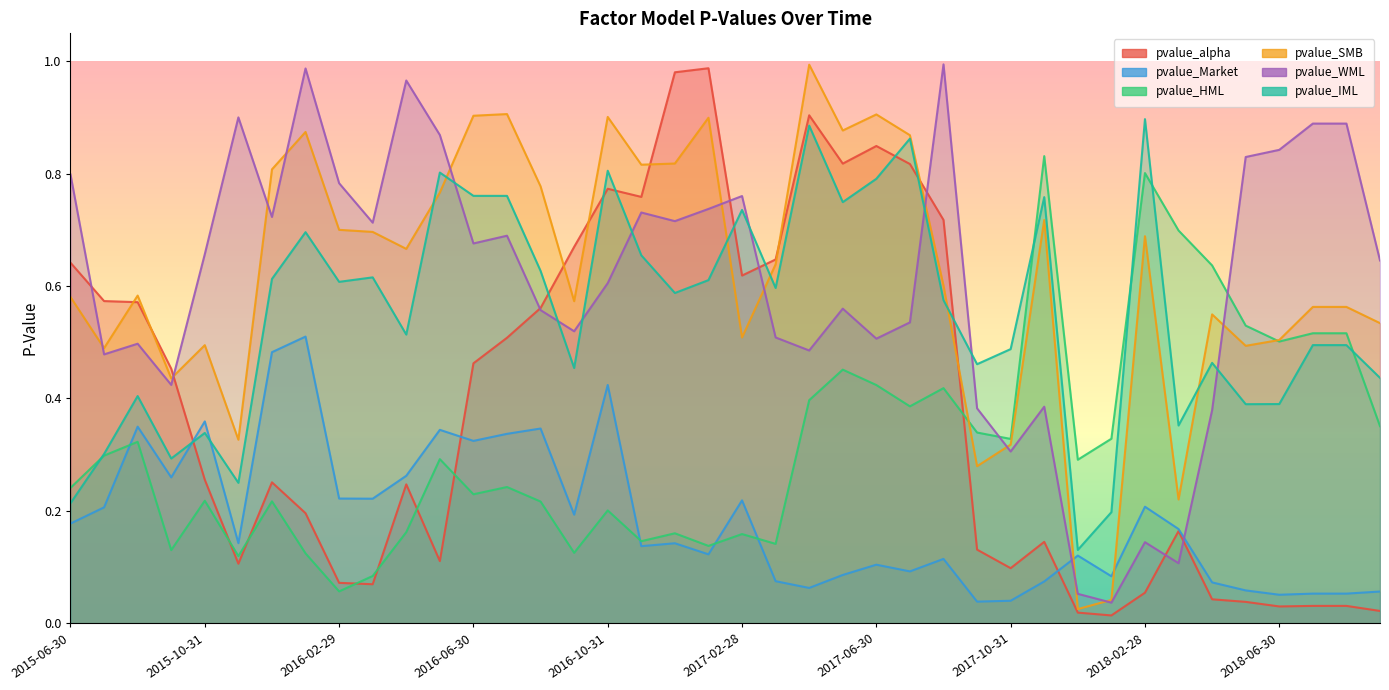

How many interior local valleys does the pvalue_Market series have?

12